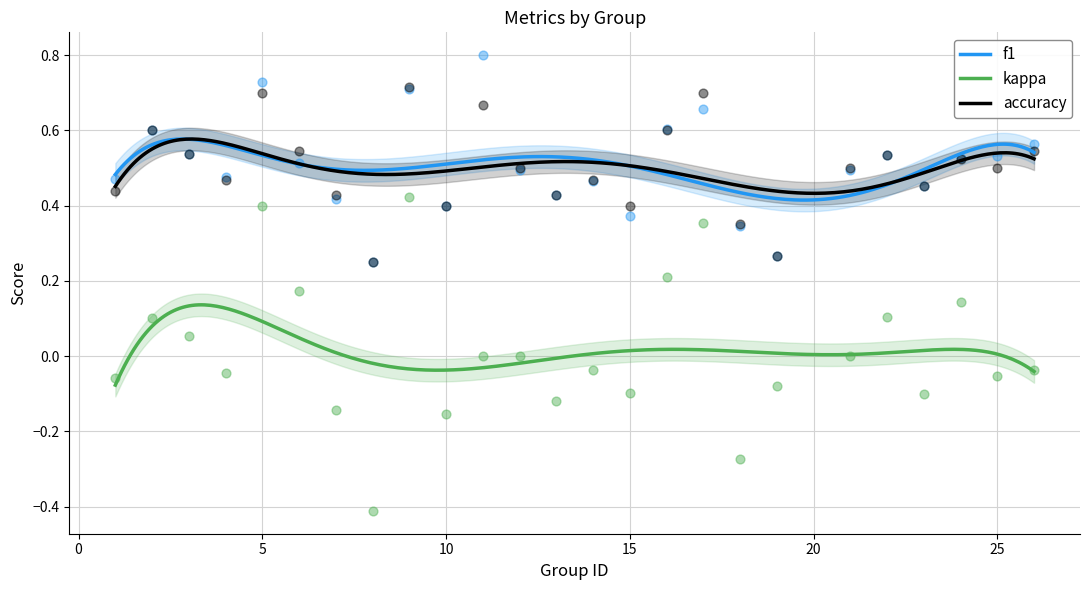

Which series contains the lowest Y value?

kappa